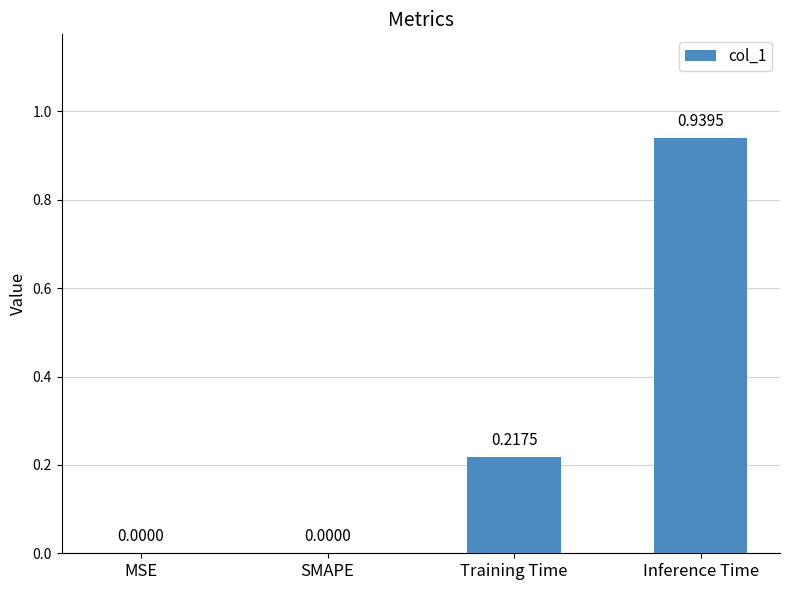

What is the change in value from MSE to Training Time?

+0.2